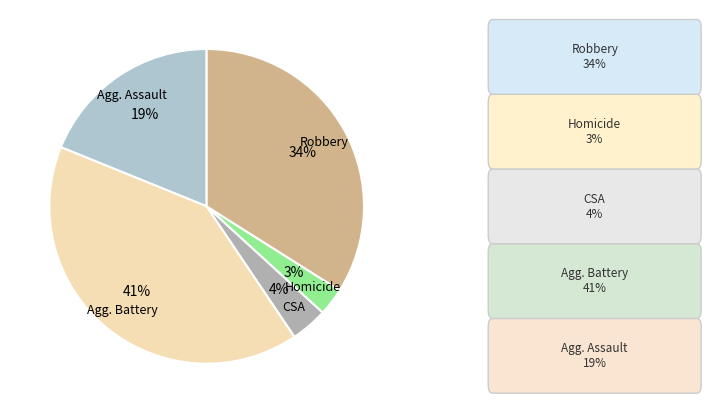

Which category has the biggest portion of the pie?

Agg. Battery